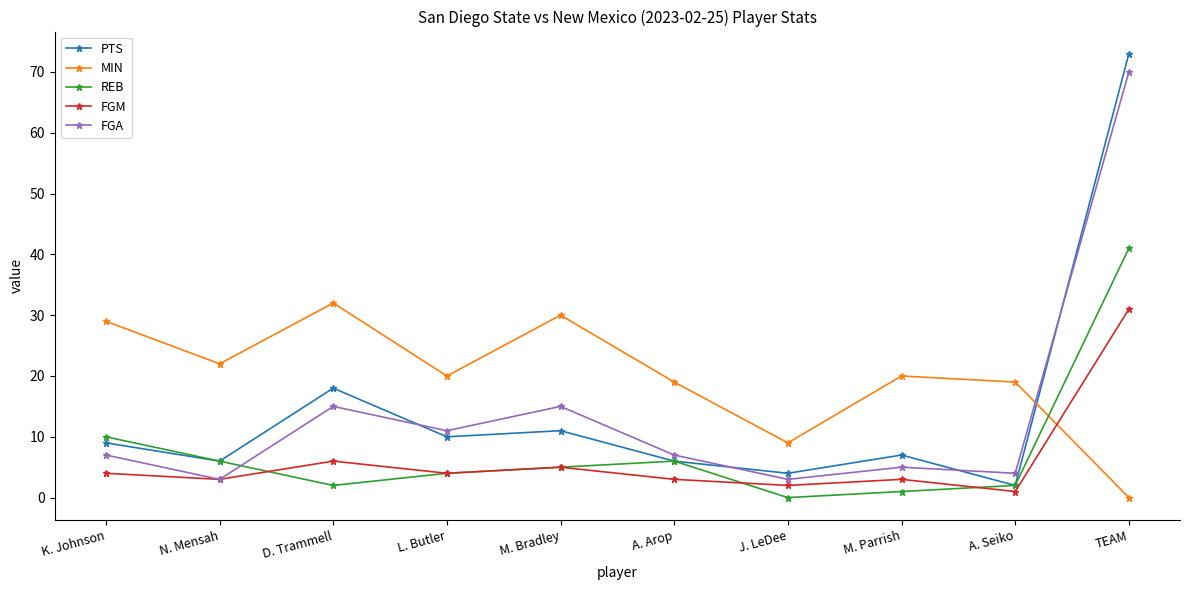

Which series has the largest total across all categories?

MIN